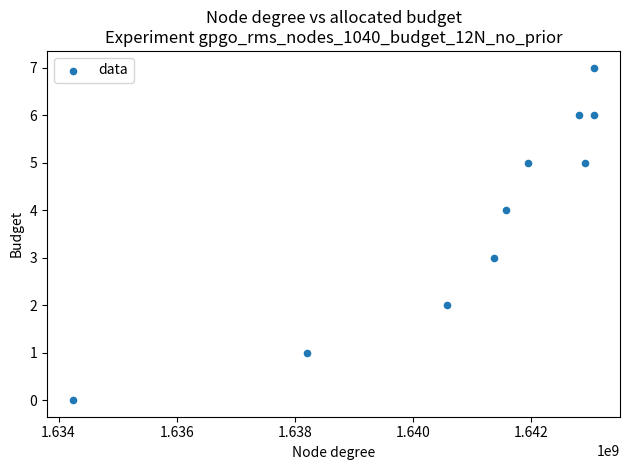

What is the range of Y values (max minus min)?

7